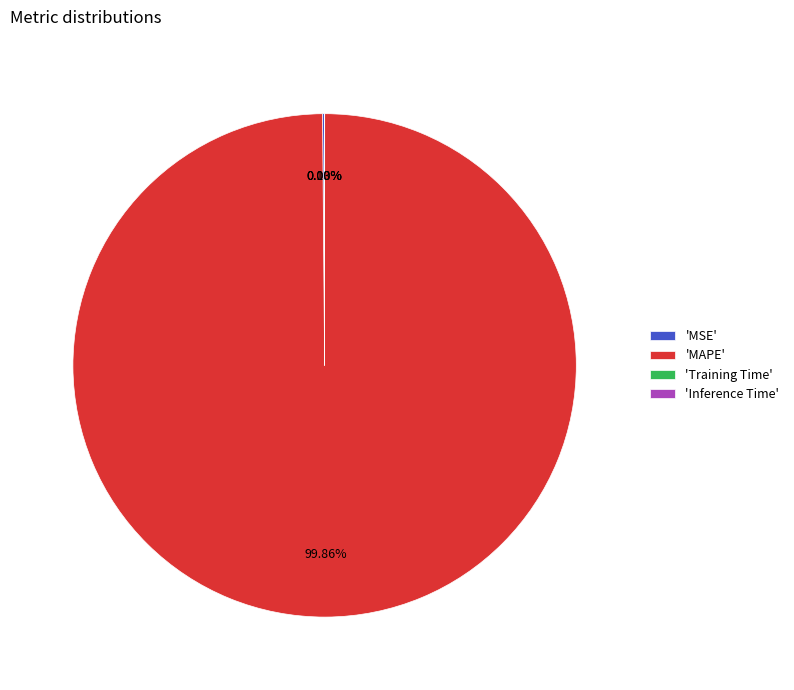

Is there any slice that represents more than half of the pie?

Yes